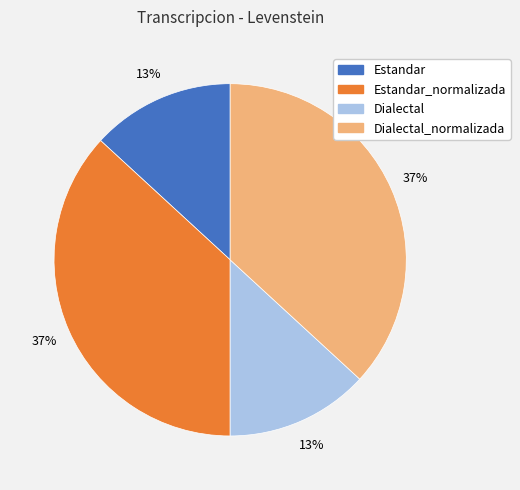

To the nearest percent, what is the difference between the largest and smallest slice percentages?

24%